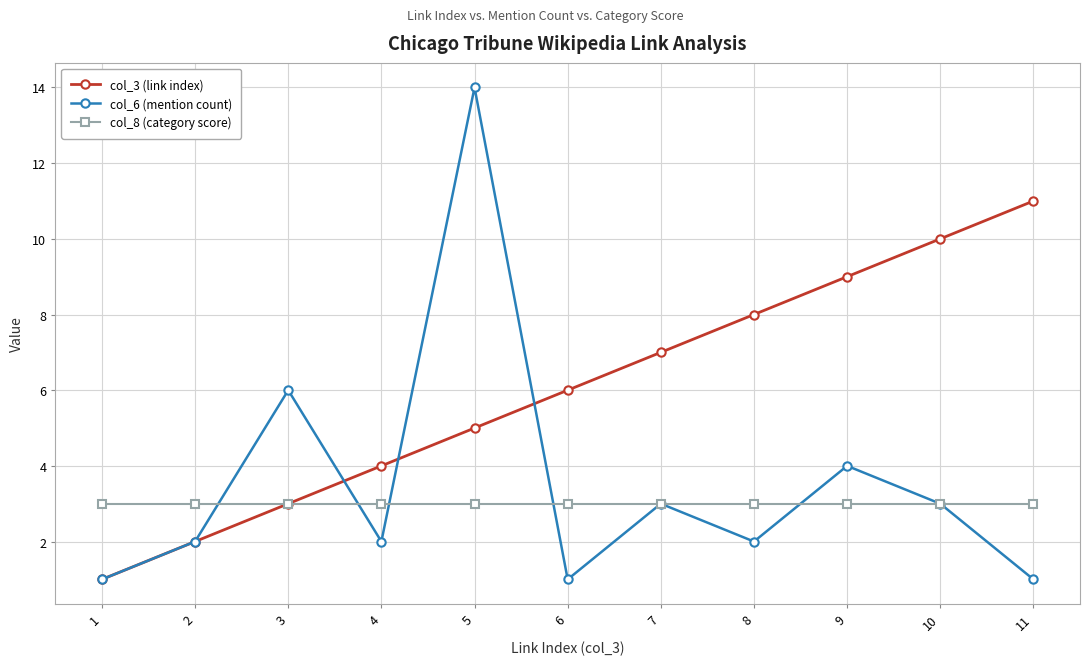

What is the maximum value shown in the chart?

14